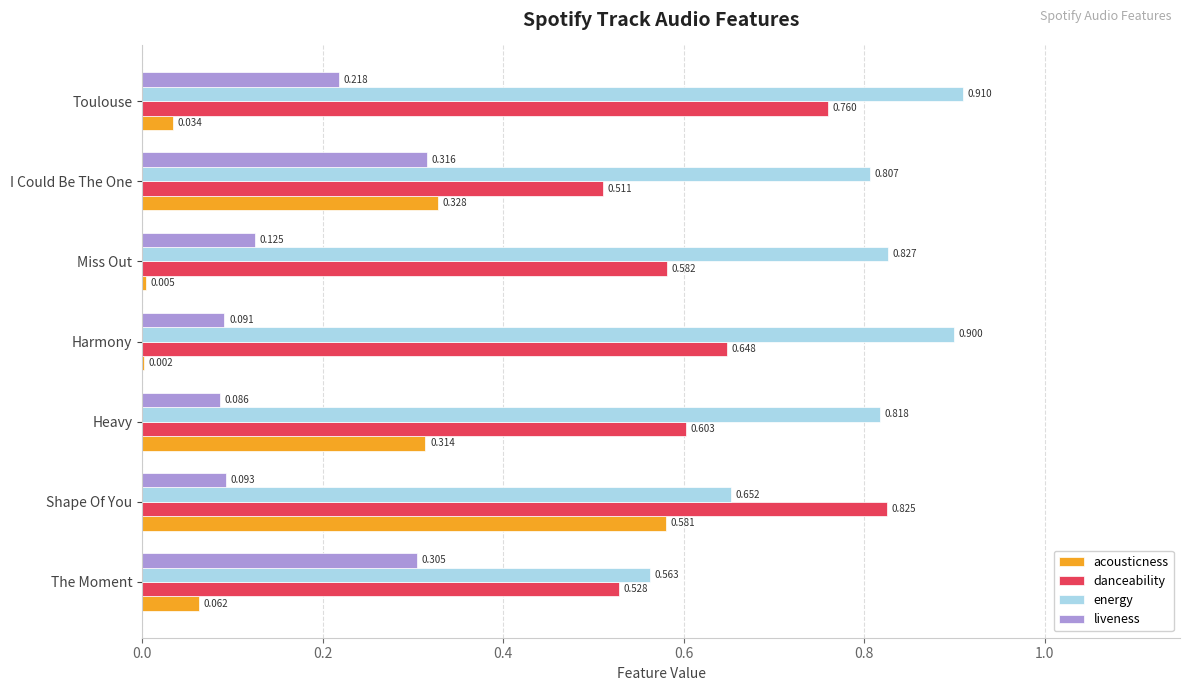

At which label is danceability closest to 0?

I Could Be The One